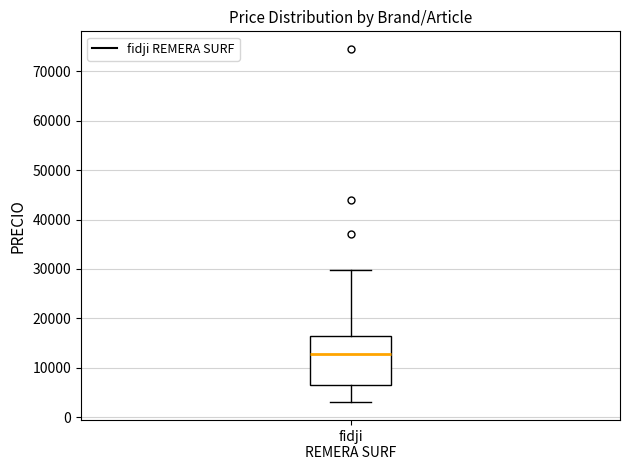

Read this box plot against the y-axis: the position of the median line, the range covered by the box, and the ends of both whiskers. The values are not printed on the chart, so give them approximately, as read against the axis.

median 13000, box 6000 to 16000, whiskers 3000 to 30000